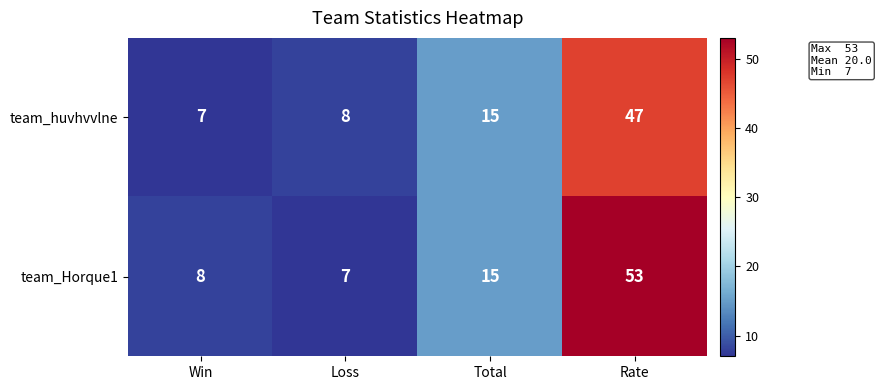

What is the sum of the team_Horque1 values at Total and Loss?

22